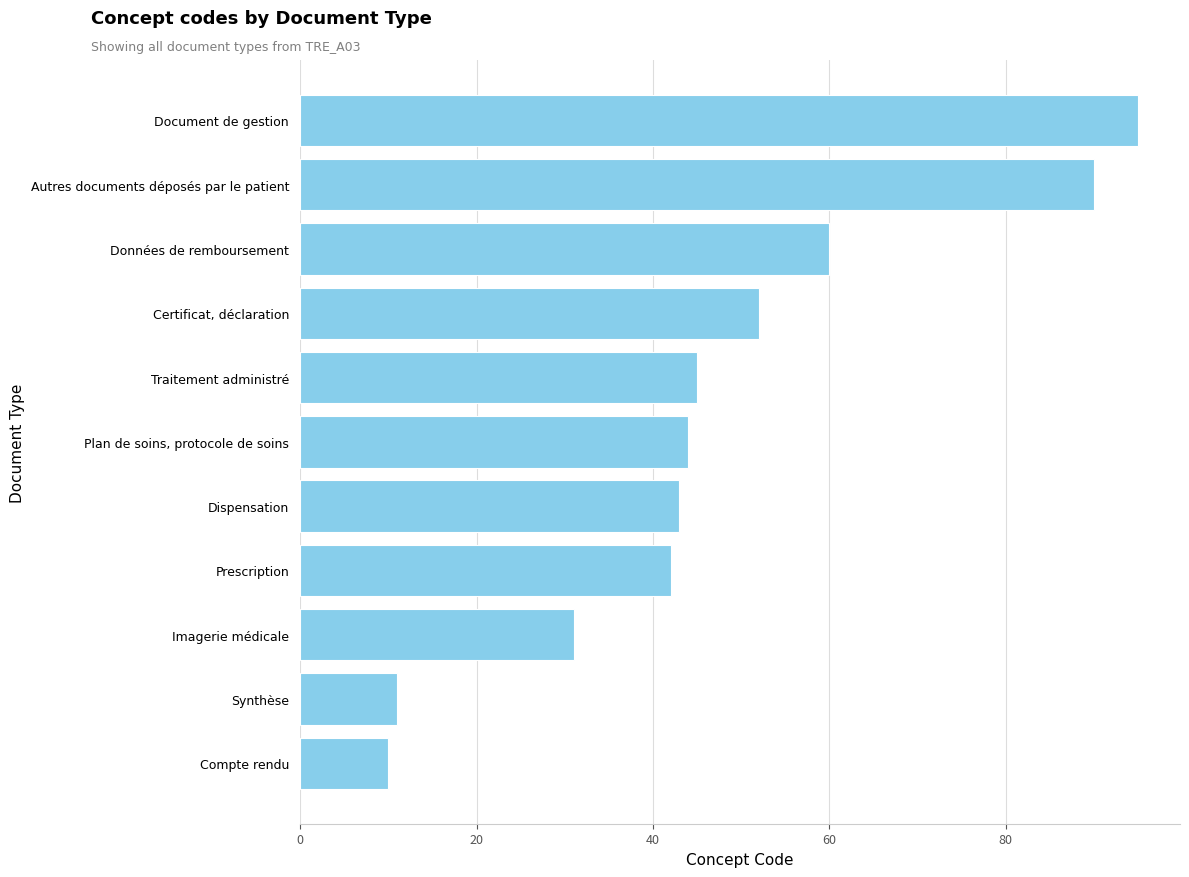

True or false: the data shows 90 at Autres documents déposés par le patient.

True